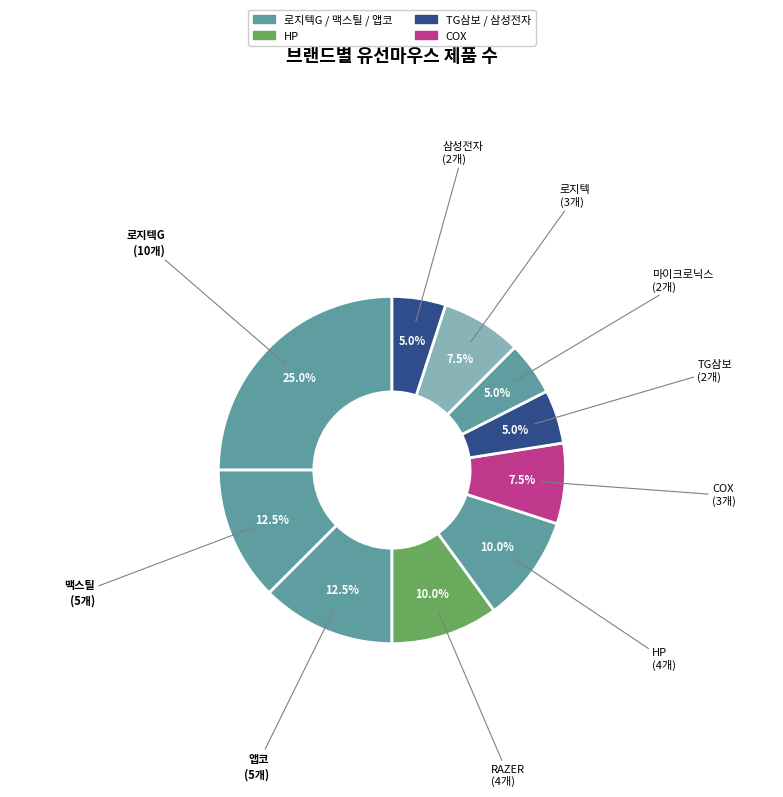

Which slice is the largest?

로지텍G